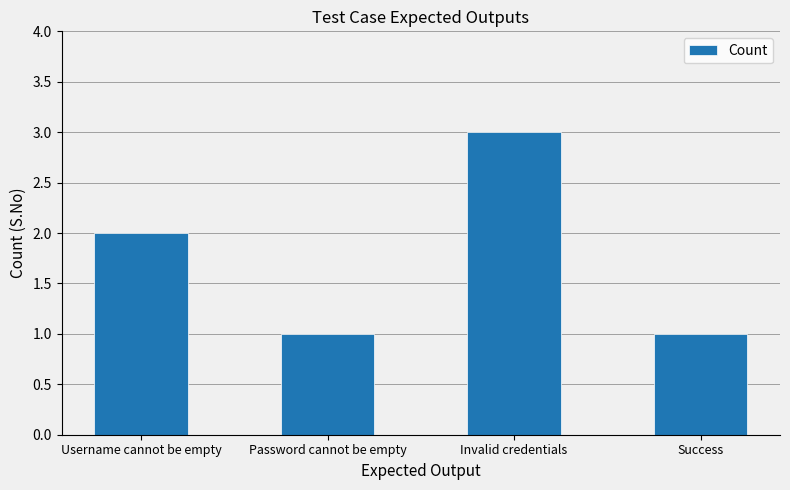

Between Invalid credentials and Username cannot be empty, which is larger?

Invalid credentials